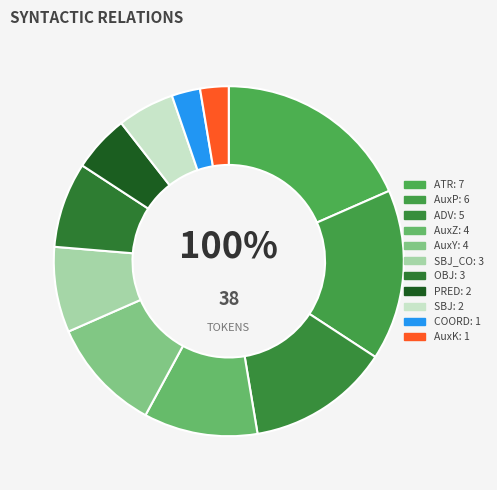

To the nearest percent, what is the difference between the largest and smallest slice percentages?

16%